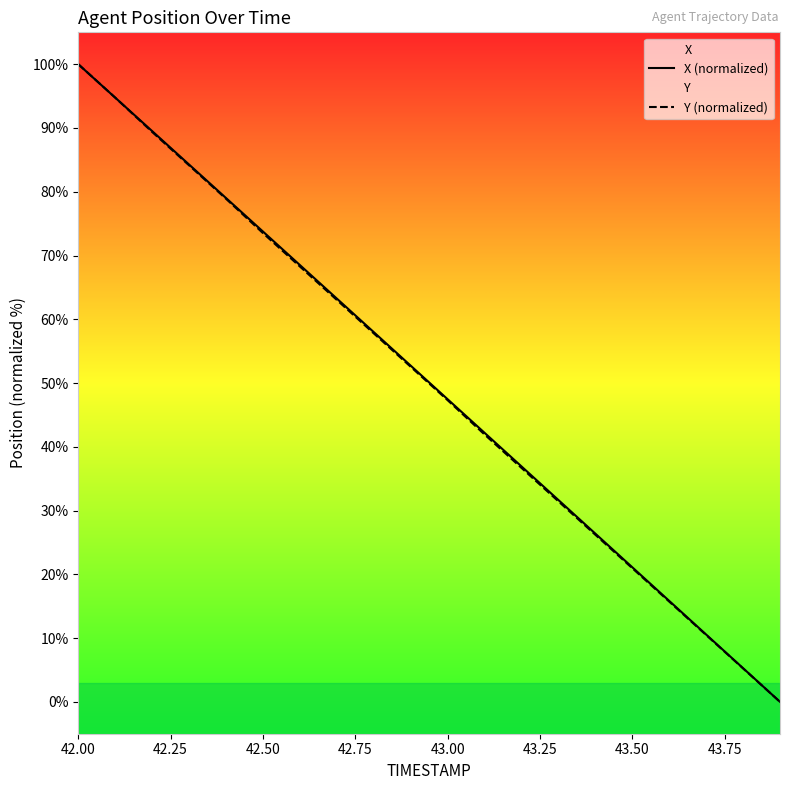

The X (normalized) series shows 73.8 at 42.50. True or false?

True